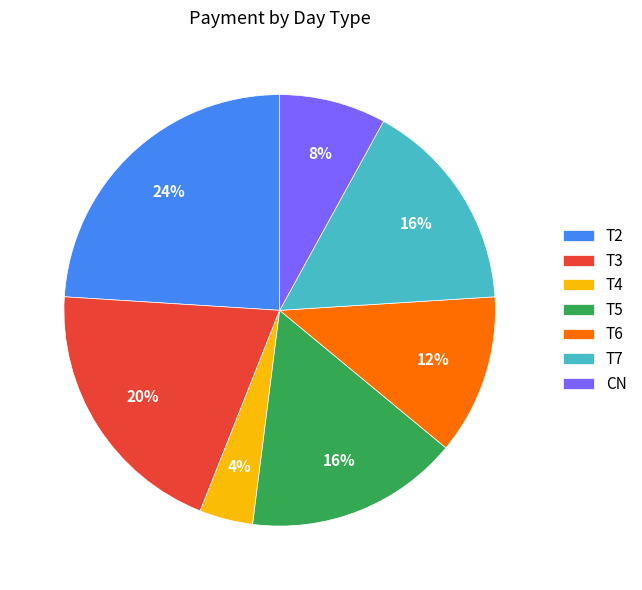

Which has a higher value, CN or T5?

T5